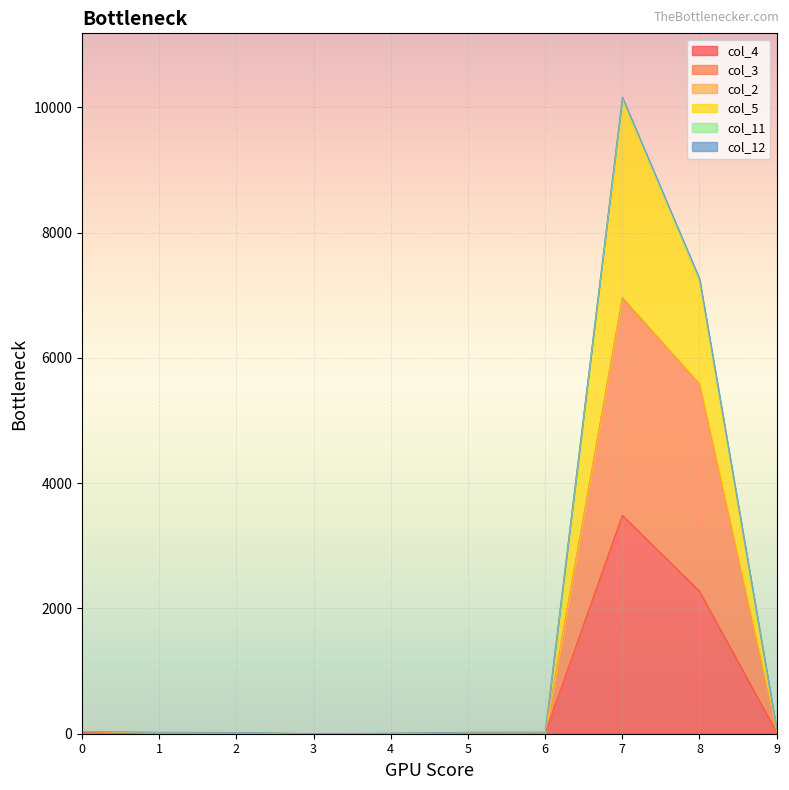

At which category is the sum across all series the highest?

7